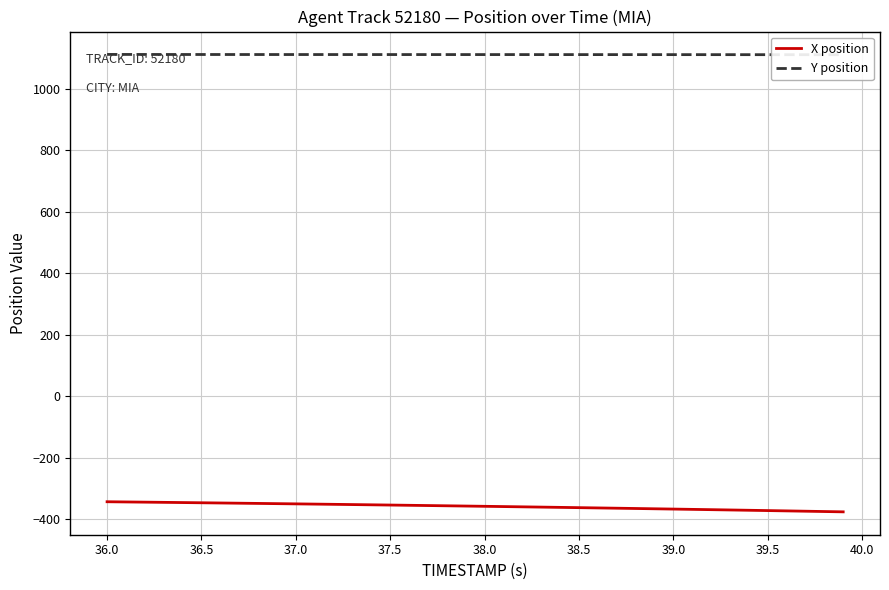

What is the value of the Y position point at the 32nd from the left?

1110.6